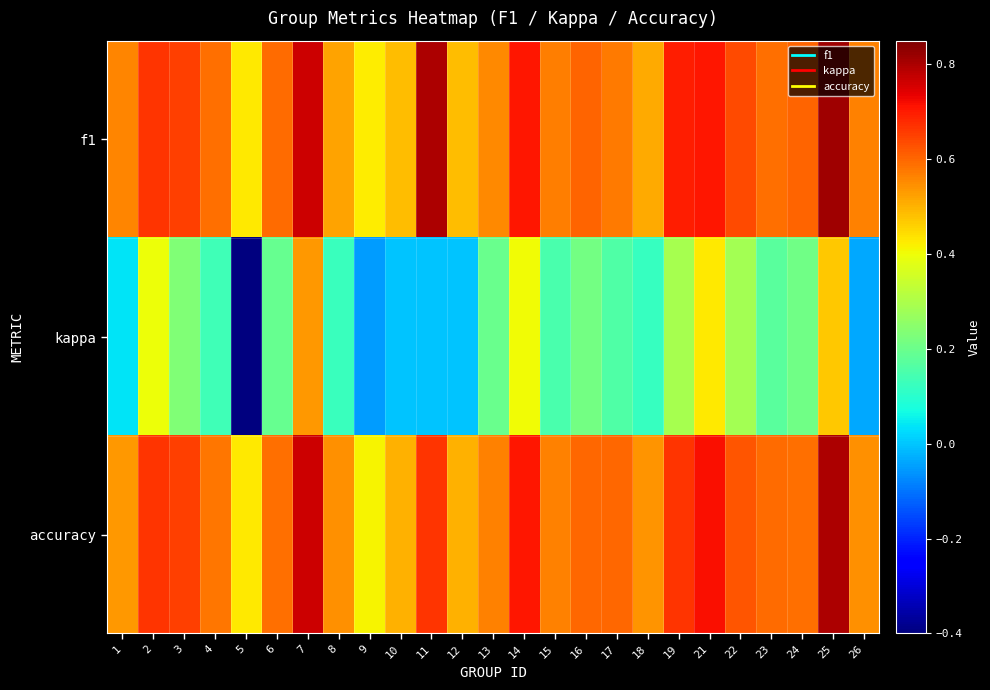

Which has a higher value, 4 or 5?

4